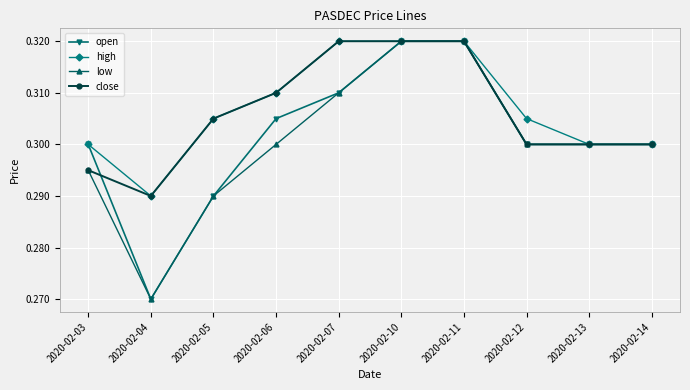

At which category does the chart reach its minimum across all series?

2020-02-04